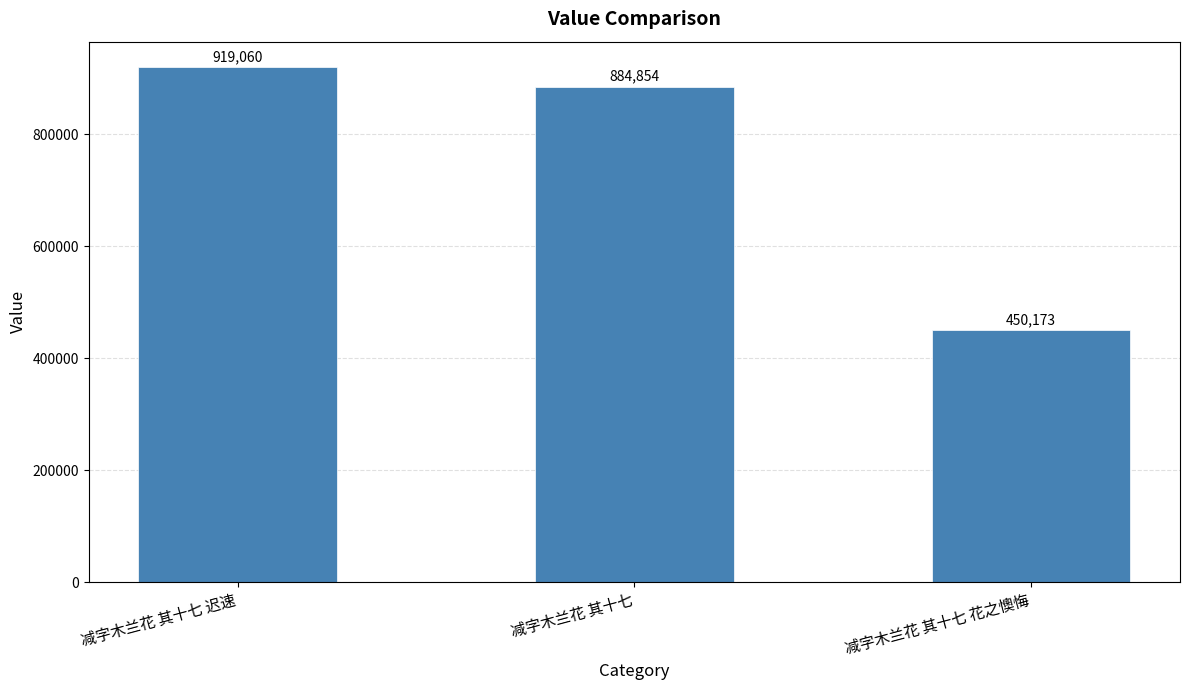

Rank the categories by value from highest to lowest.

减字木兰花 其十七 迟速, 减字木兰花 其十七, 减字木兰花 其十七 花之懊悔